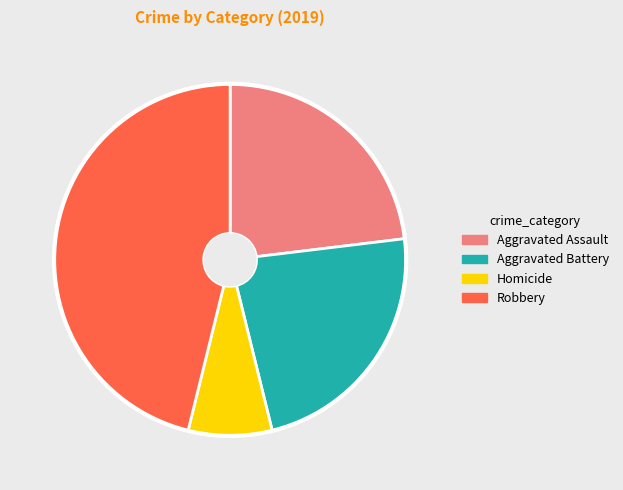

Is there any slice that represents more than half of the pie?

No